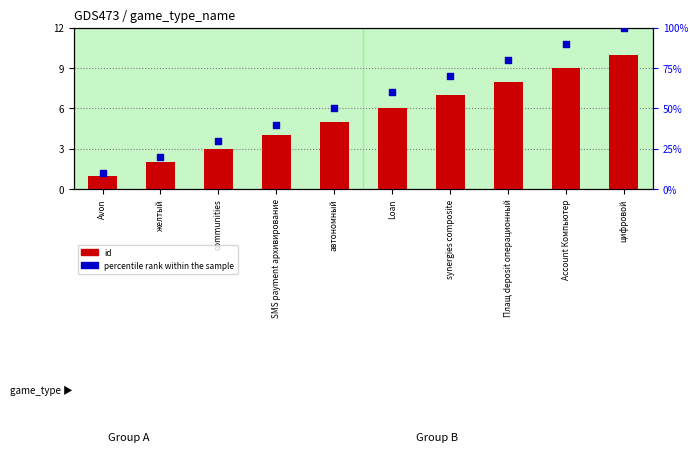

Which series contains the lowest Y value?

id